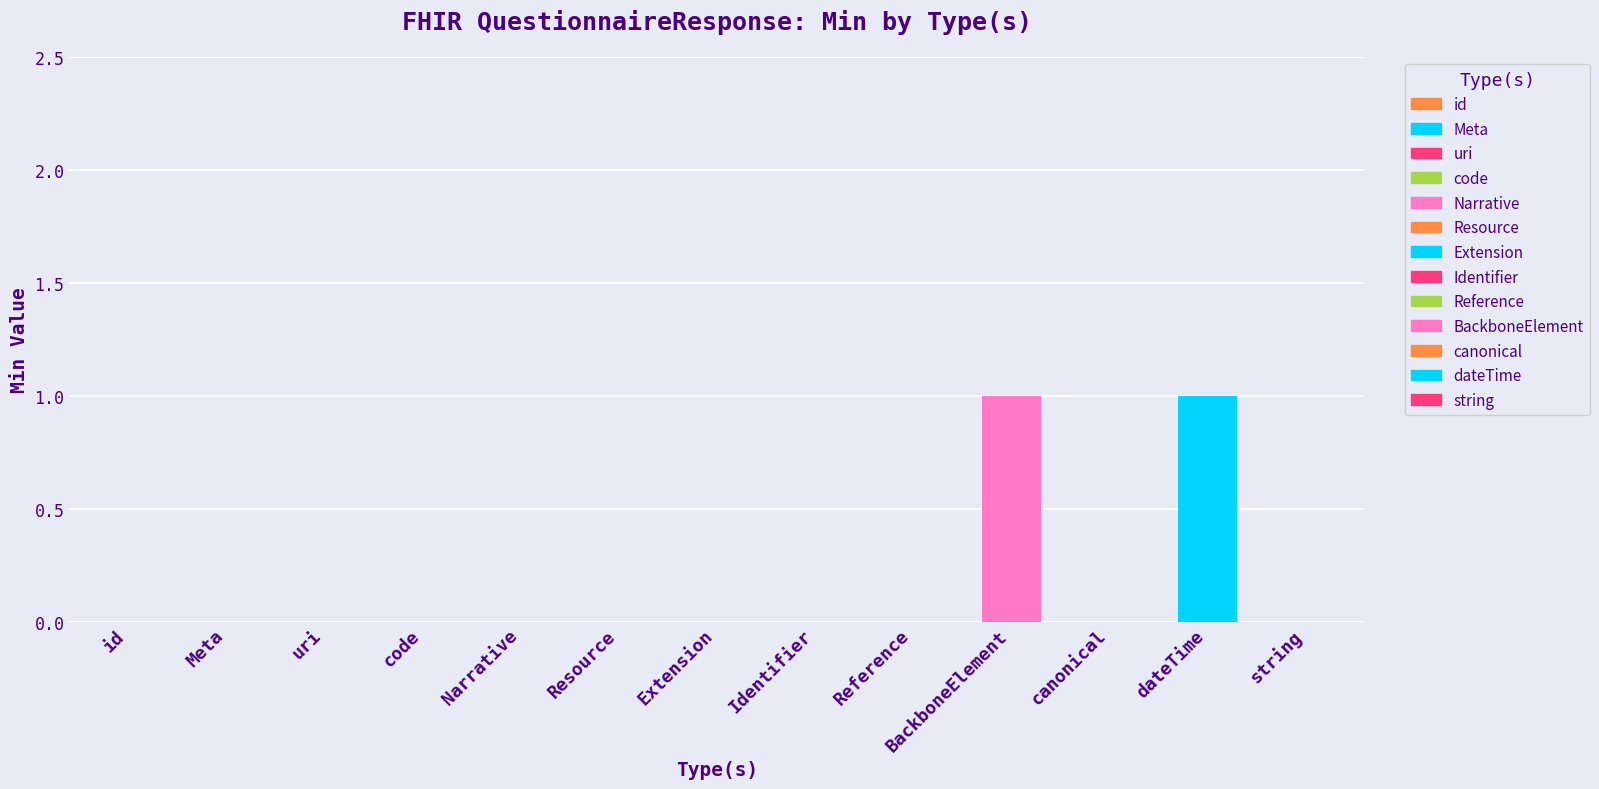

At which label does Min reach its peak?

BackboneElement